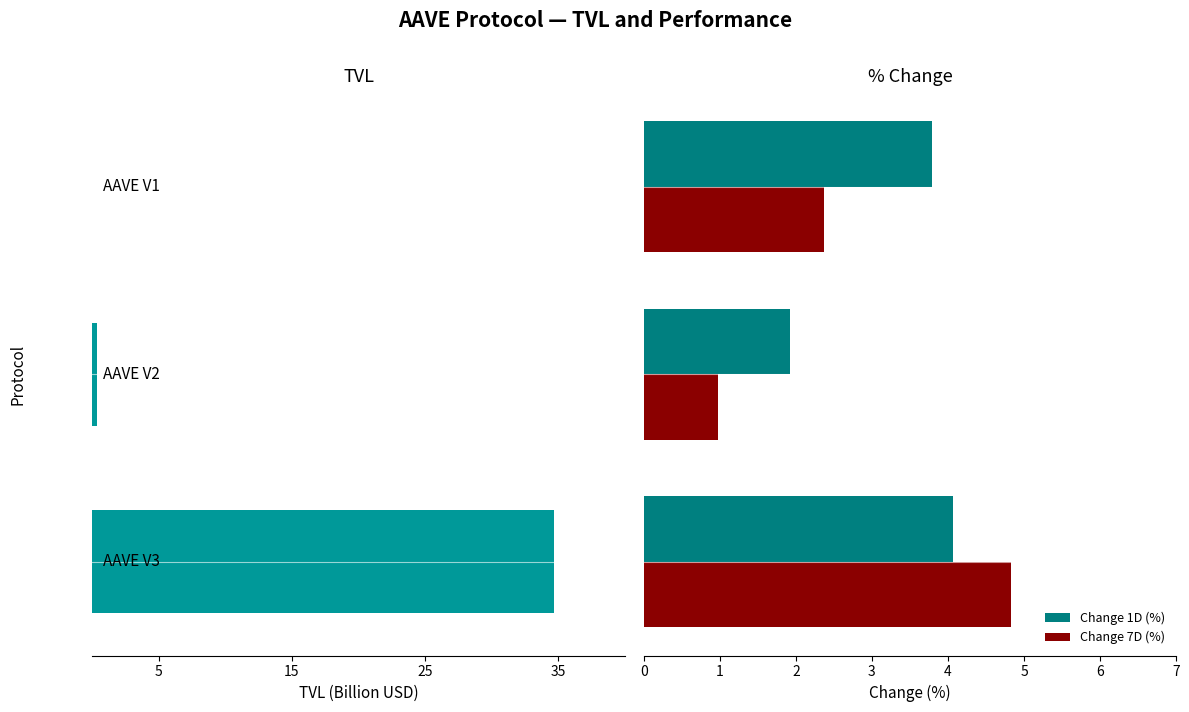

What is the lowest value of the Change 7D (%) series?

1.0